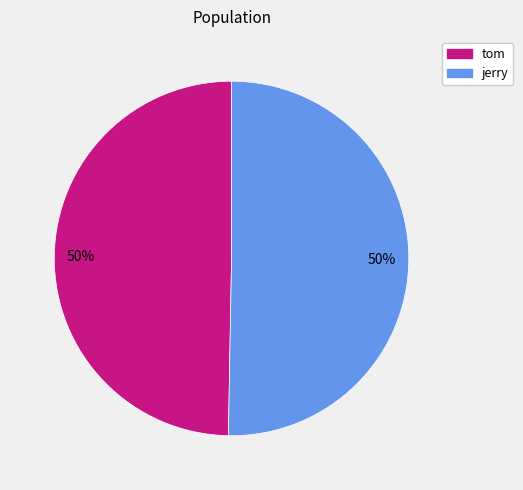

To the nearest percent, what is the combined percentage of jerry and tom?

100%